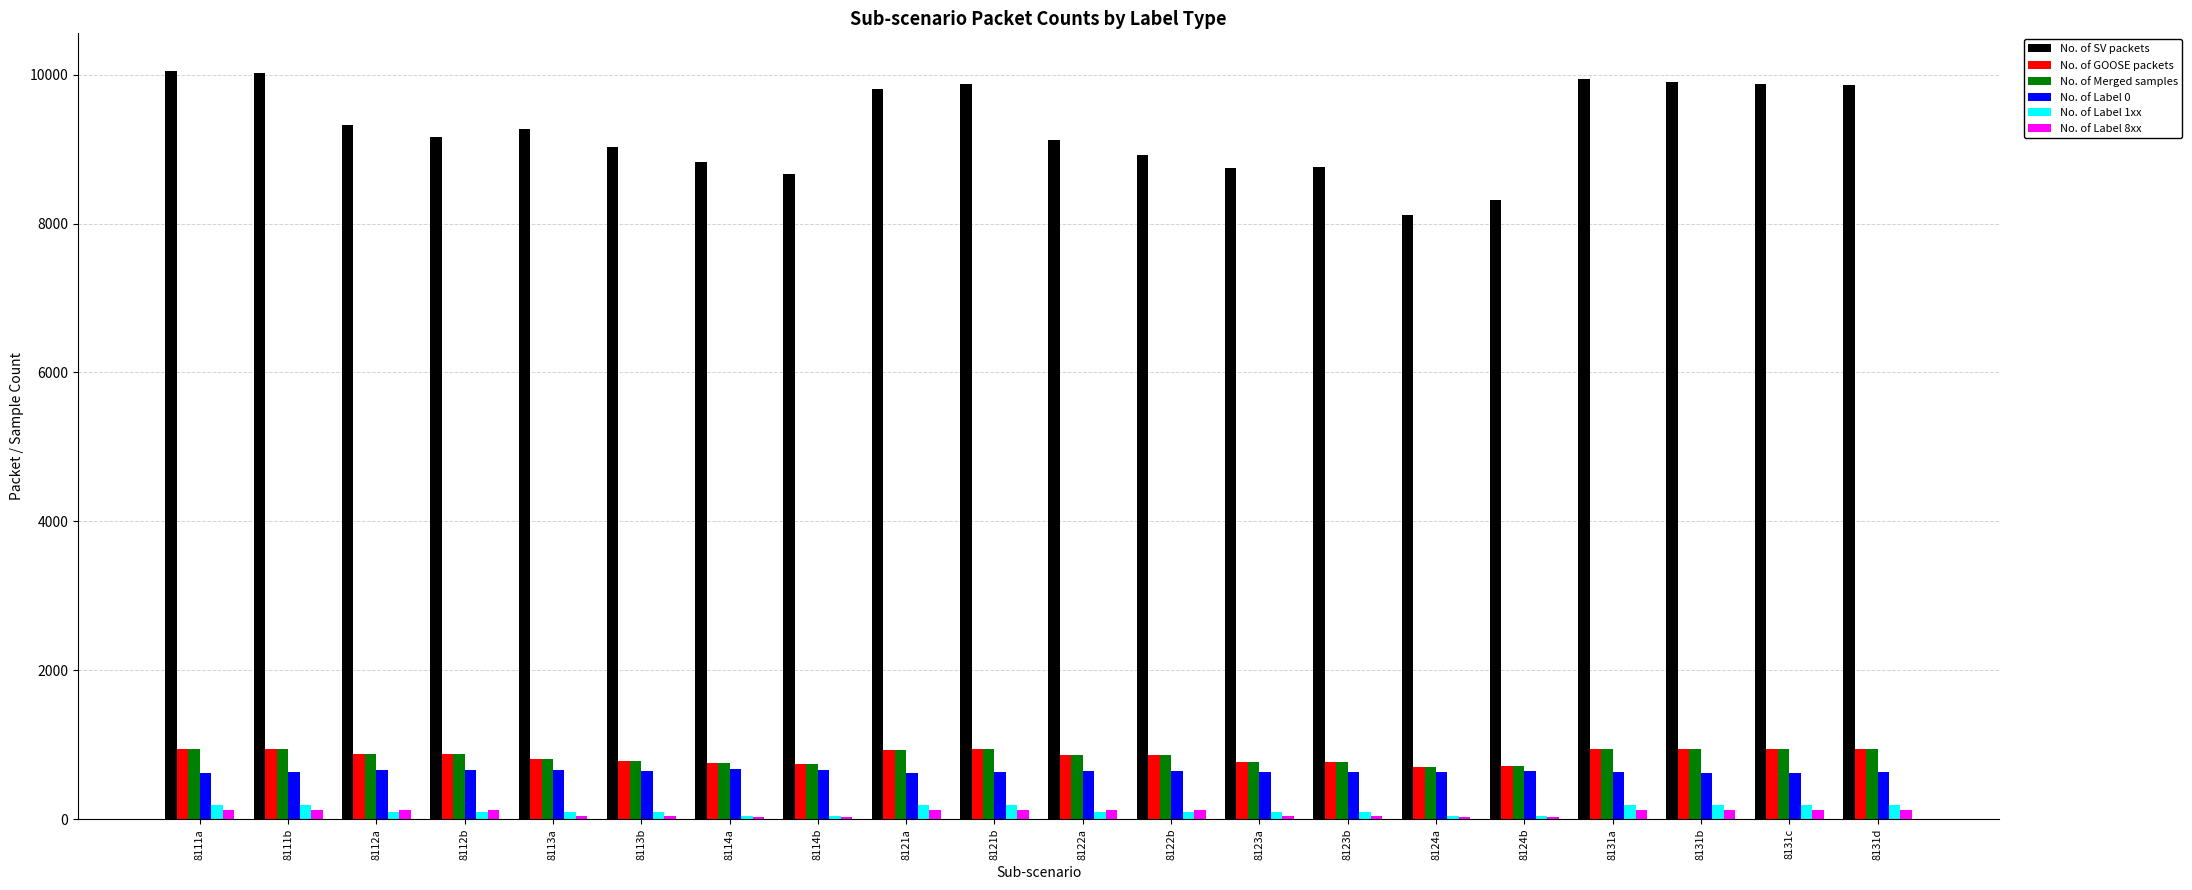

True or false: No. of GOOSE packets has a value of 293 at 8124a.

False